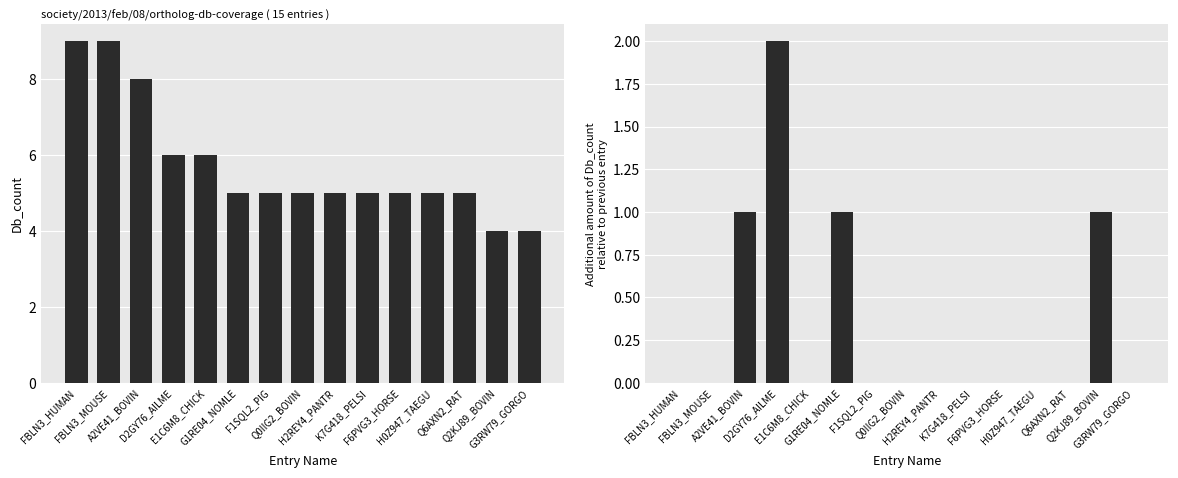

At Q2KJ89_BOVIN, list the series in order from smallest to largest.

Additional Db_count, Db_count